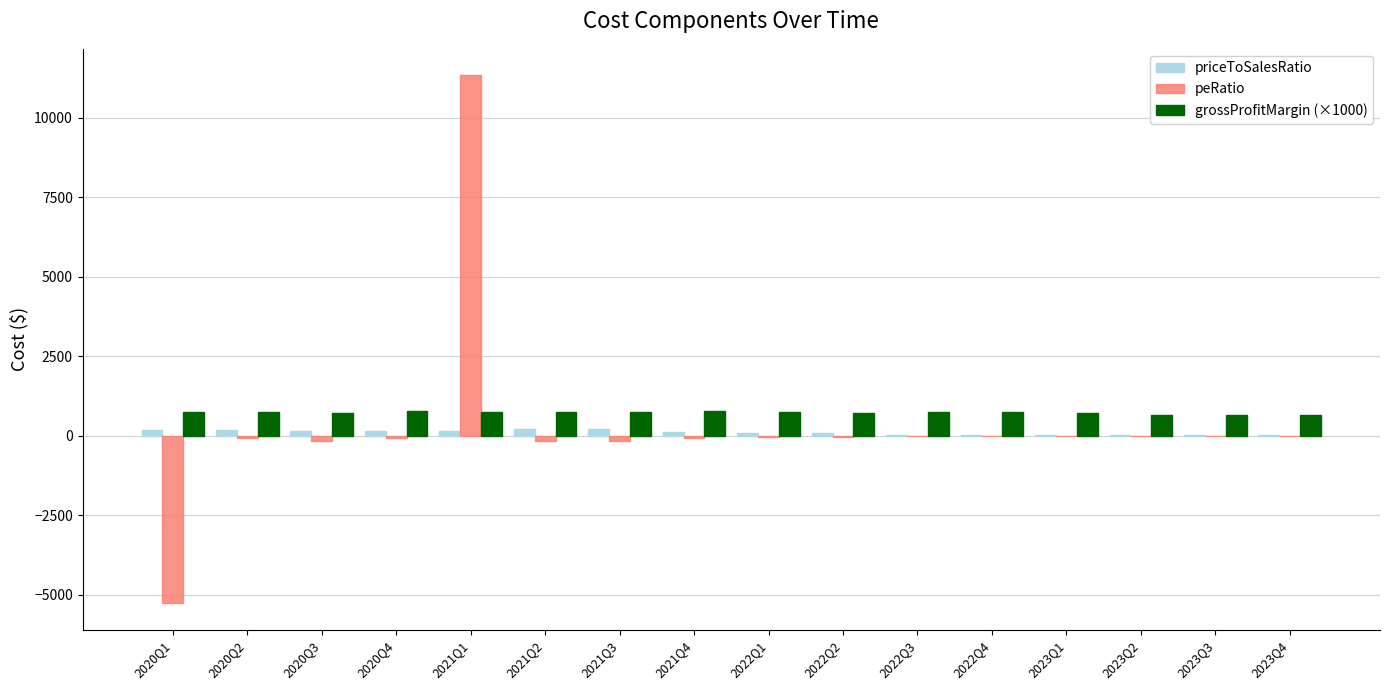

The value of peRatio at 2023Q2 is -5.2. True or false?

True